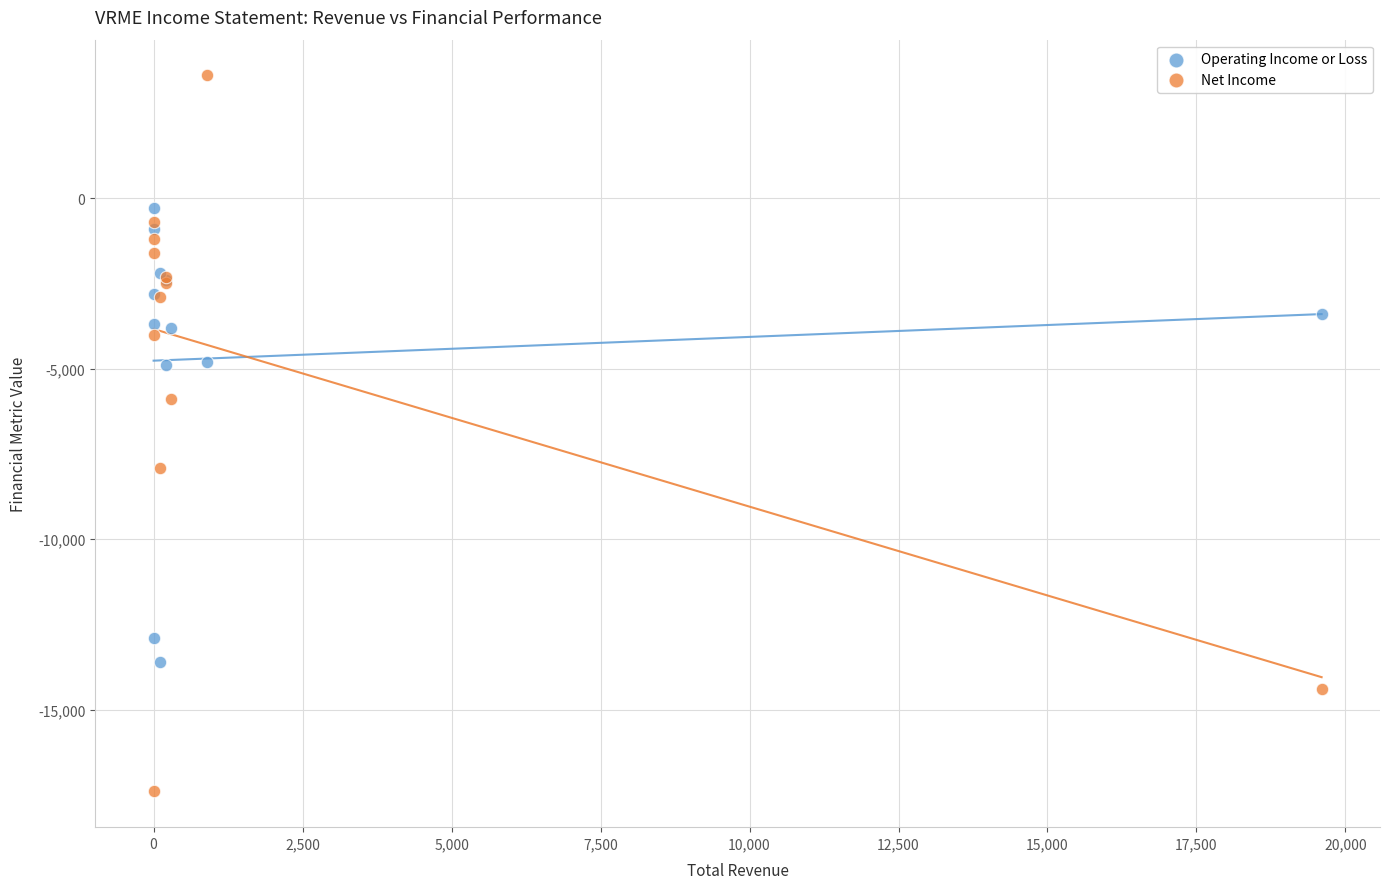

Which series has the widest spread of Y values?

Net Income